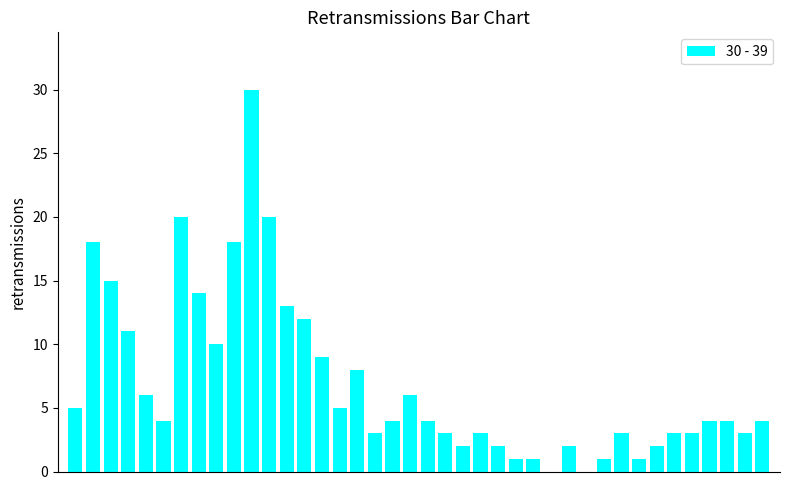

Are the bars horizontal?

No